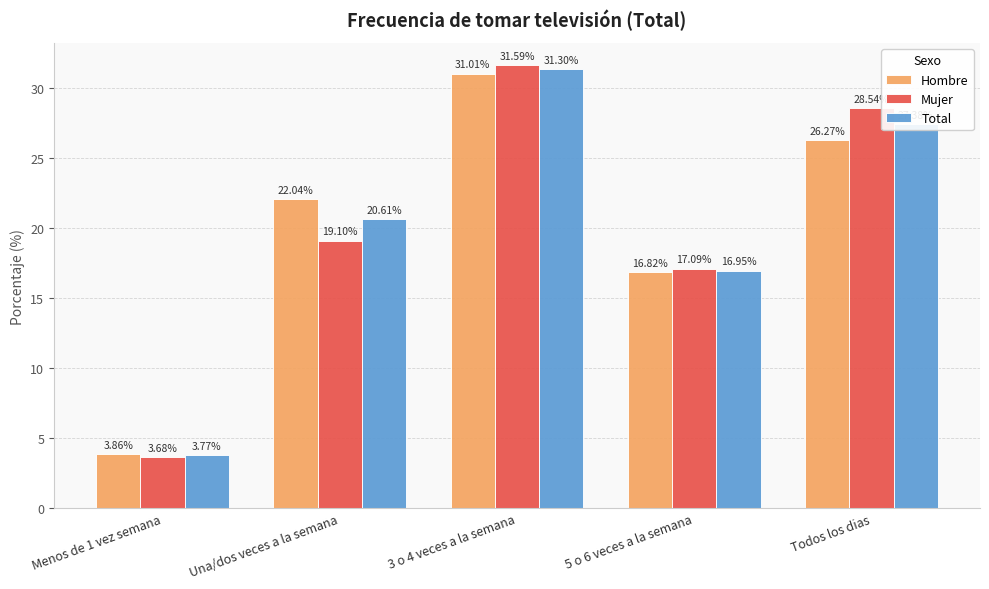

What is the value of the Hombre bar at the 4th from the left?

16.8